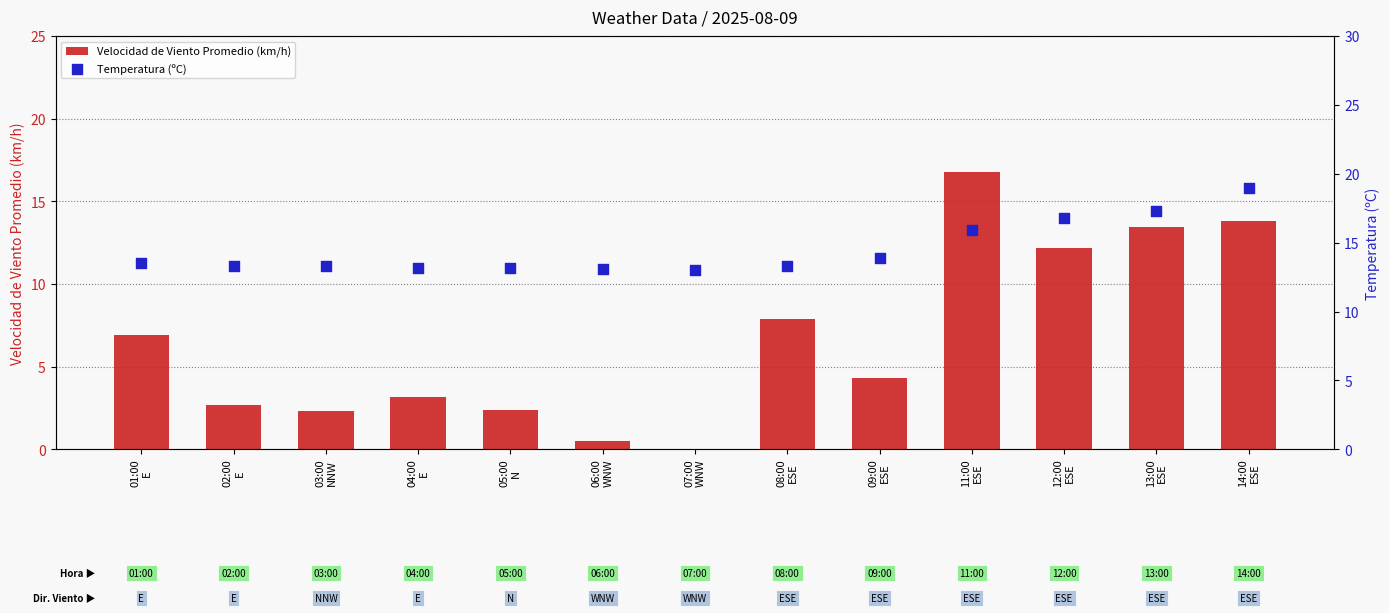

At how many categories does at least one series exceed 11?

13